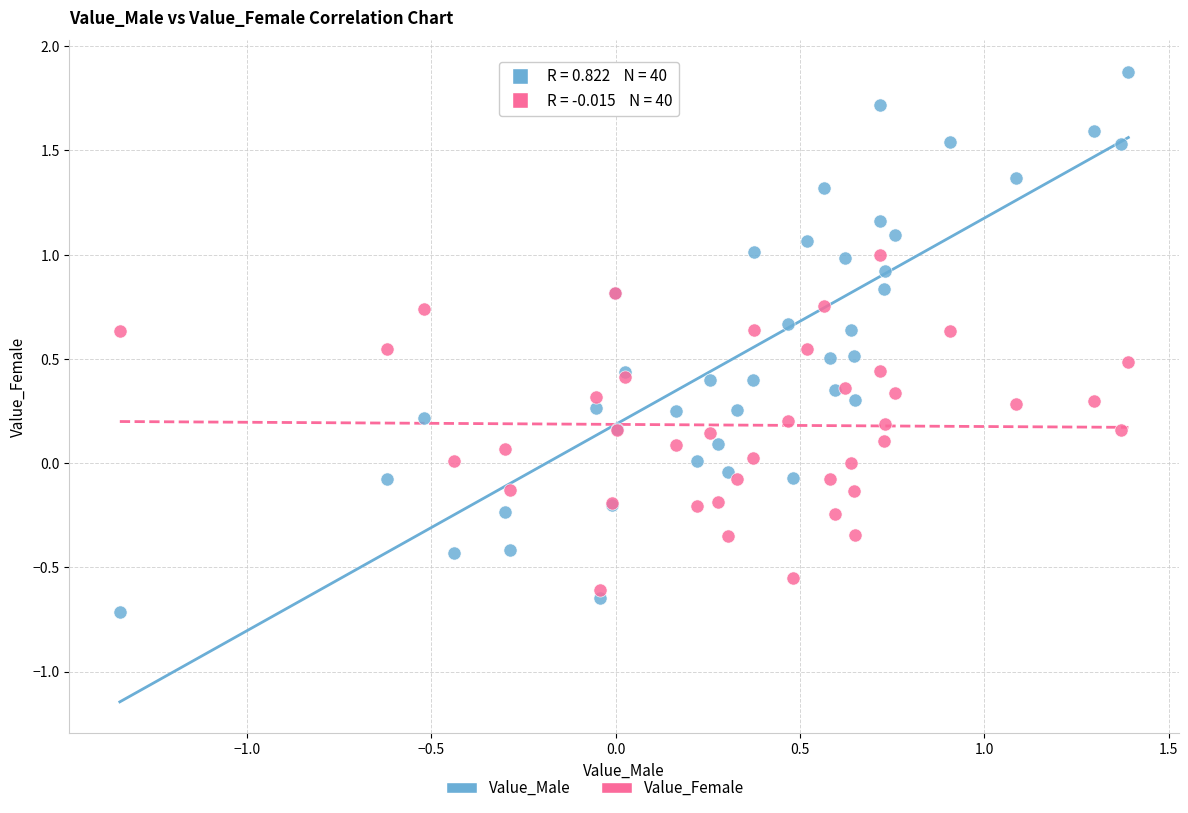

Which series contains the highest Y value?

Value_Male